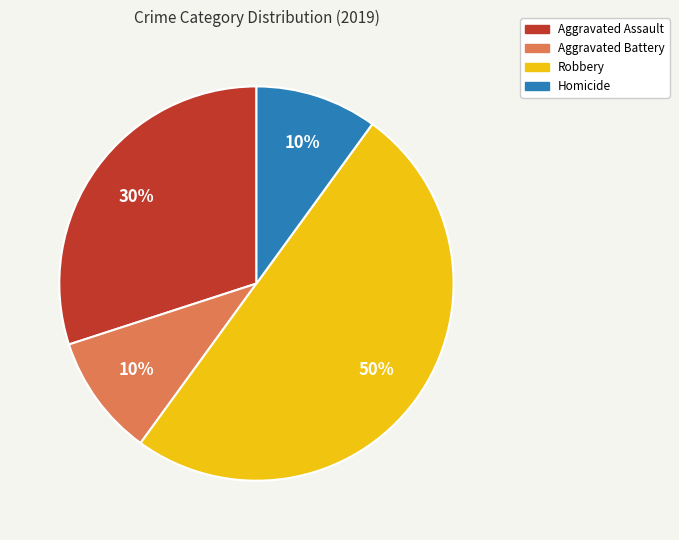

To the nearest percent, what percentage of the pie is Aggravated Assault?

30%